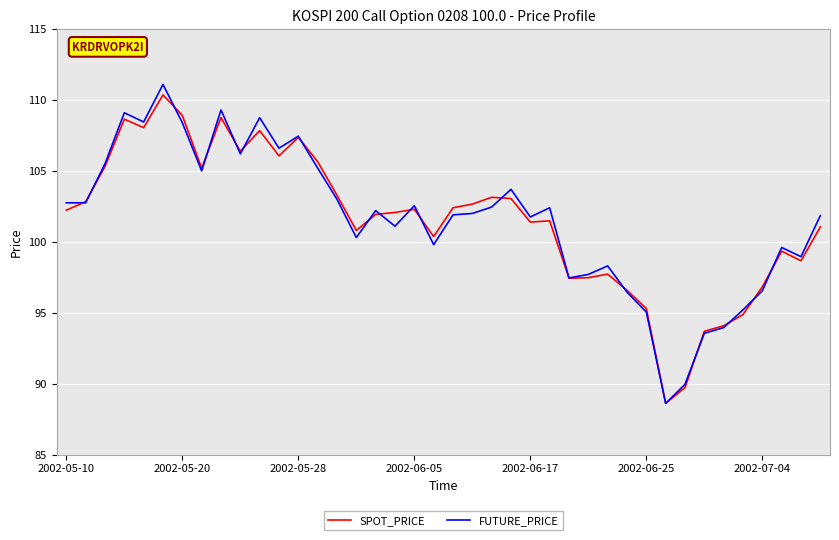

What is the maximum value for FUTURE_PRICE?

111.1